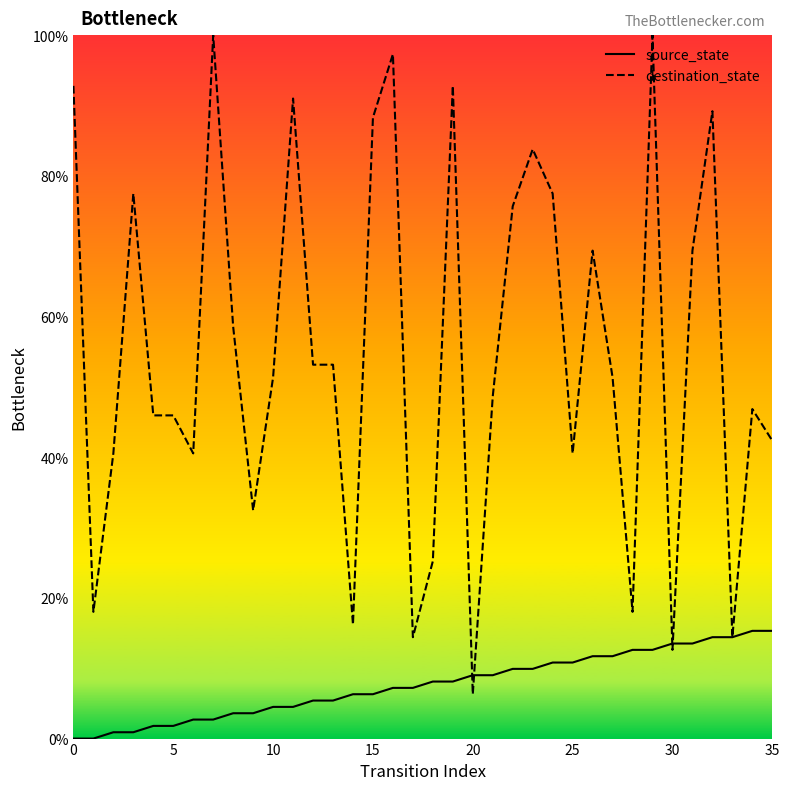

Where does the source_state series first go above 8?

18